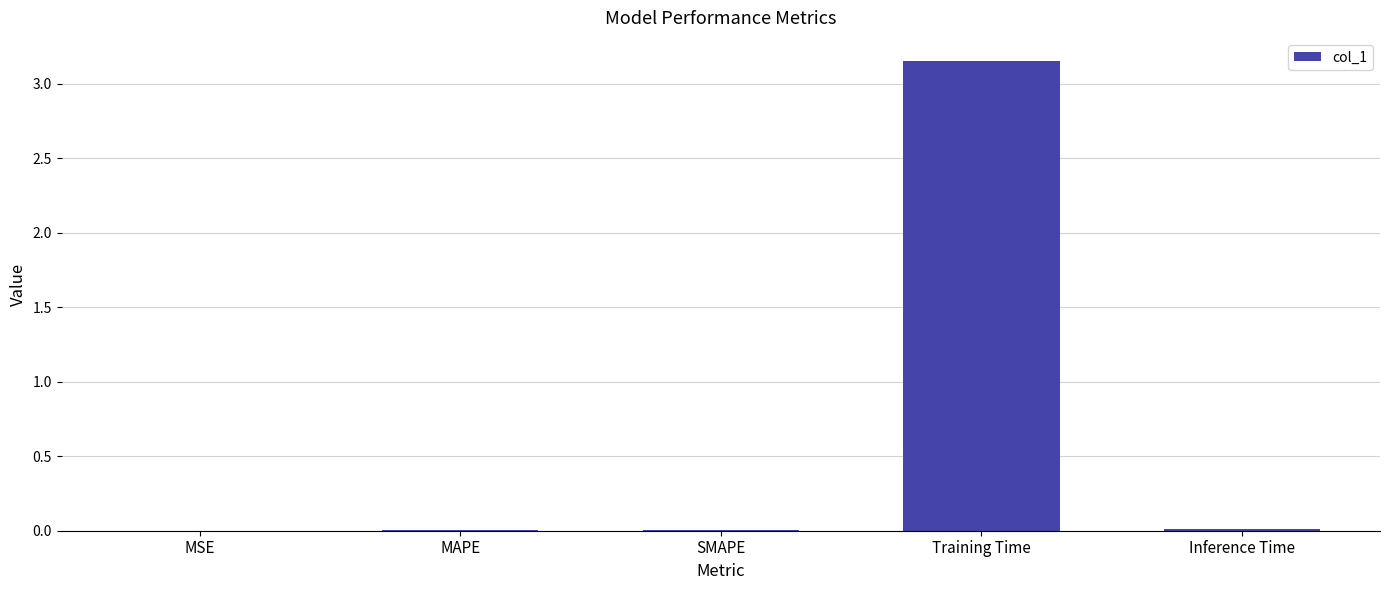

The chart shows a value of 0.0 at MSE. True or false?

True